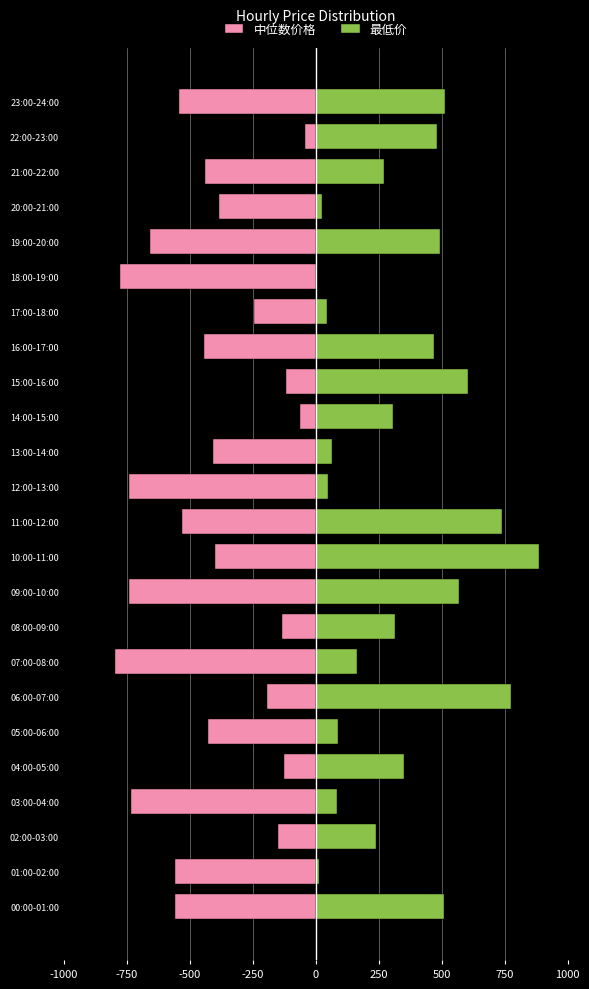

Which series changed the most between 04:00-05:00 and 07:00-08:00?

中位数价格